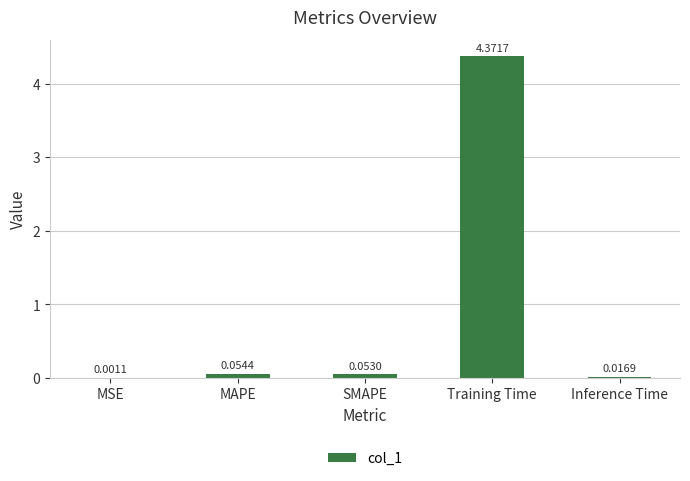

What is the sum of all values?

4.5